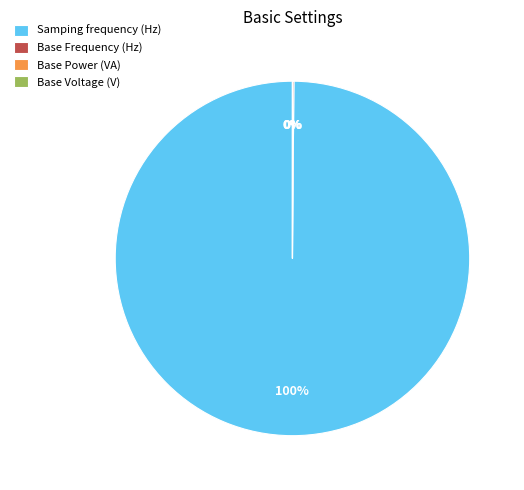

True or false: Samping frequency (Hz) accounts for 100% of the total.

True